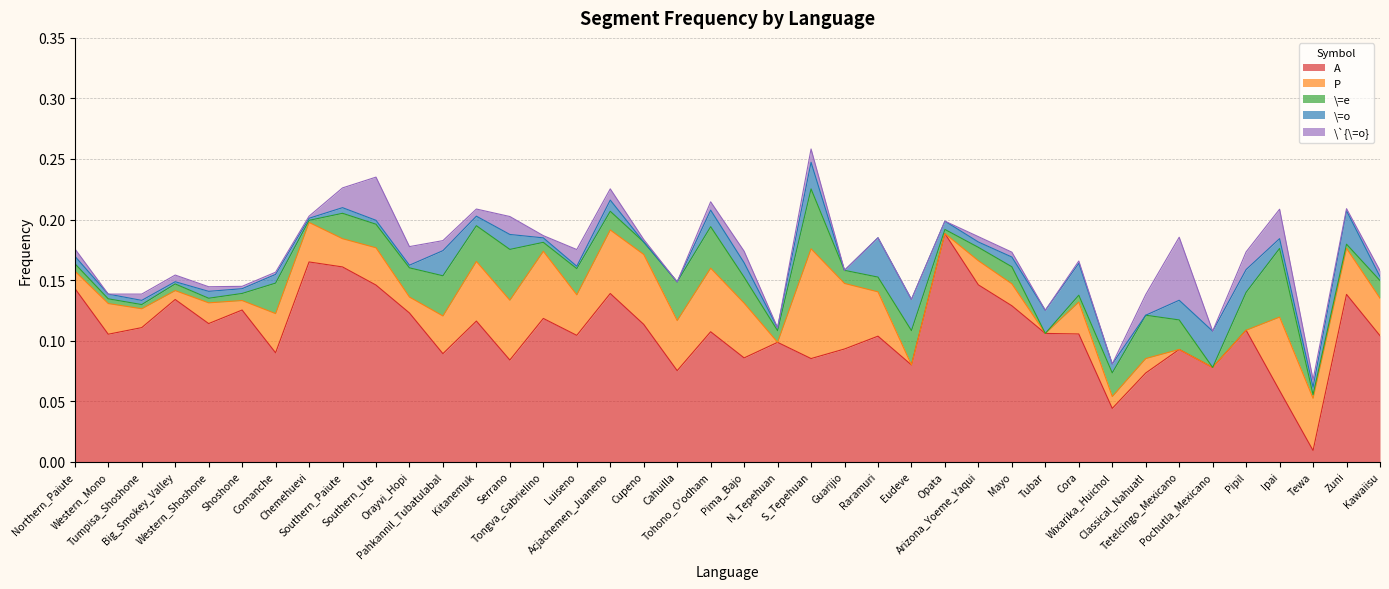

What is the total value across all series at Southern_Paiute?

0.2